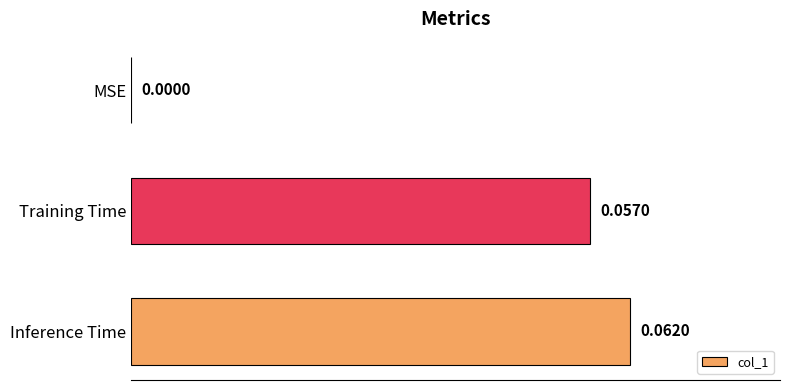

What is the change in value from MSE to Training Time?

+0.1